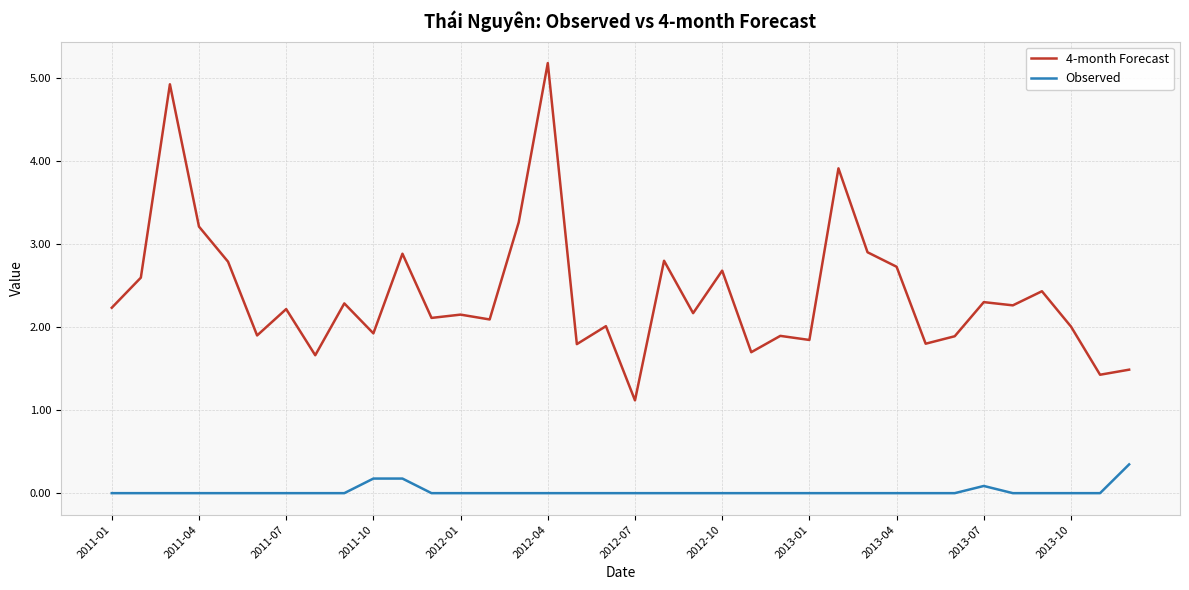

Which series has the largest total across all categories?

4-month Forecast